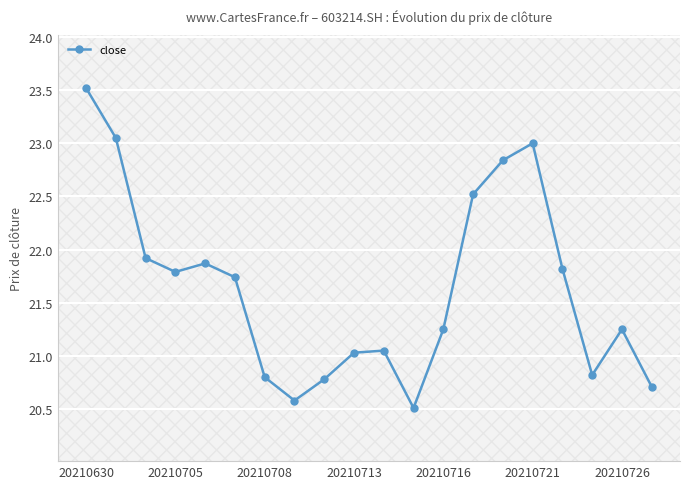

What is the greatest value displayed?

23.5